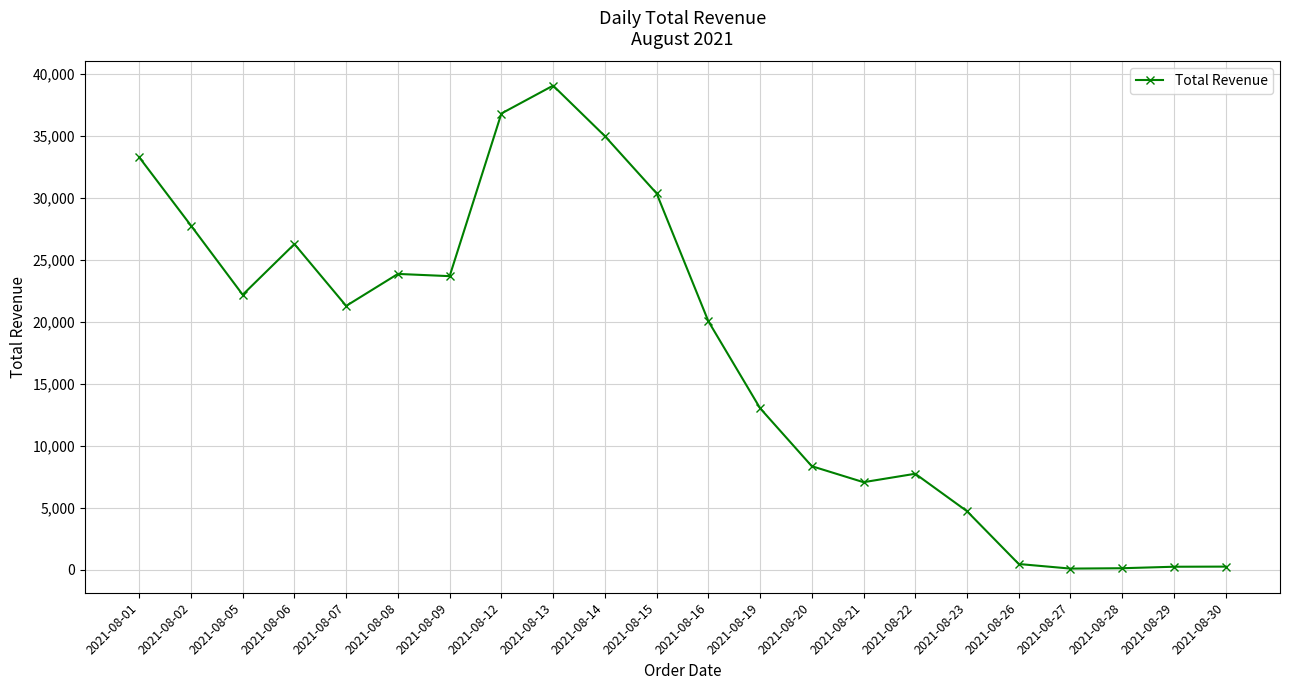

What is the change in value from 2021-08-08 to 2021-08-19?

-10830